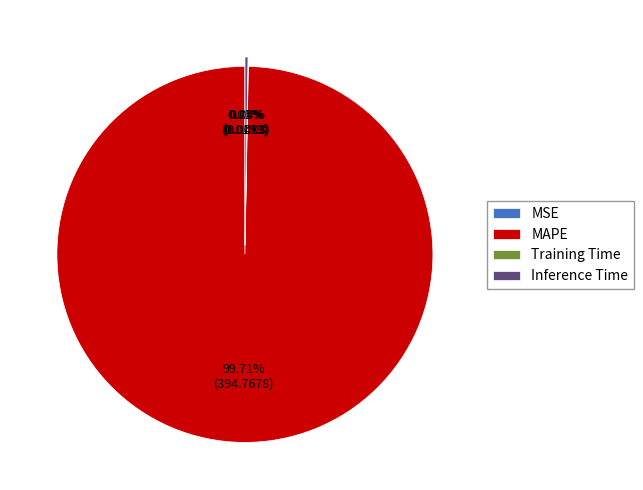

Which slice is the largest?

MAPE